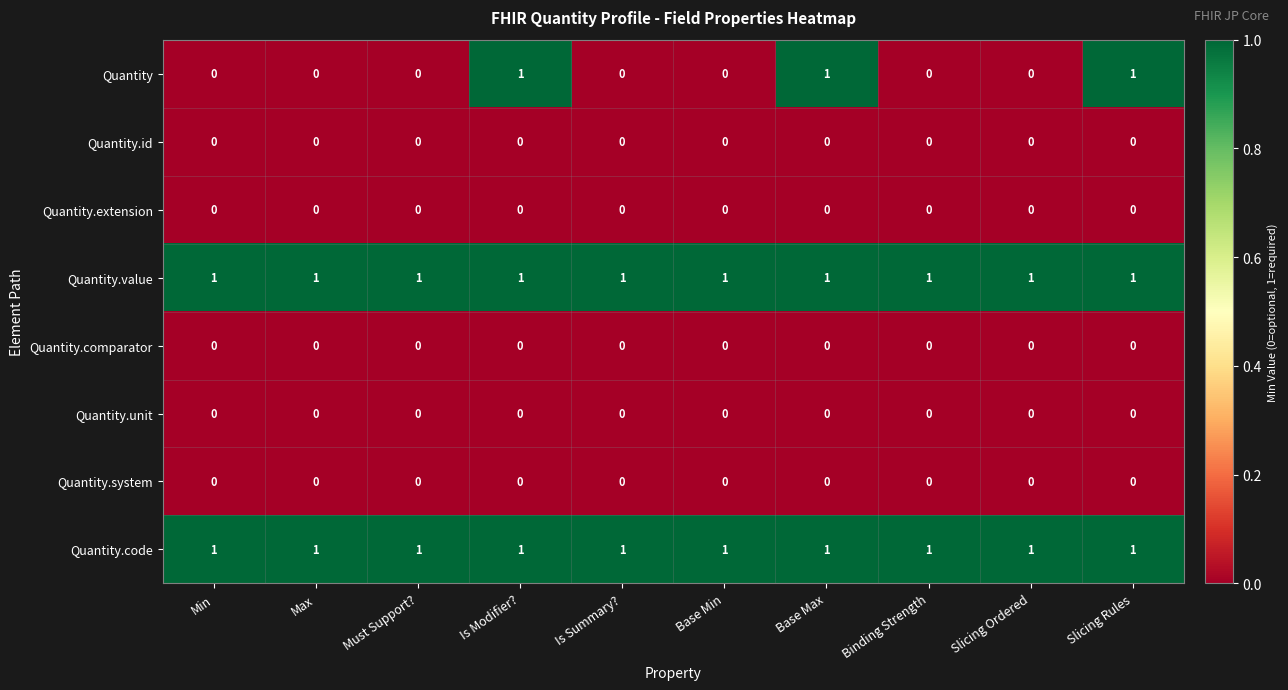

Count the number of categories in the chart.

10